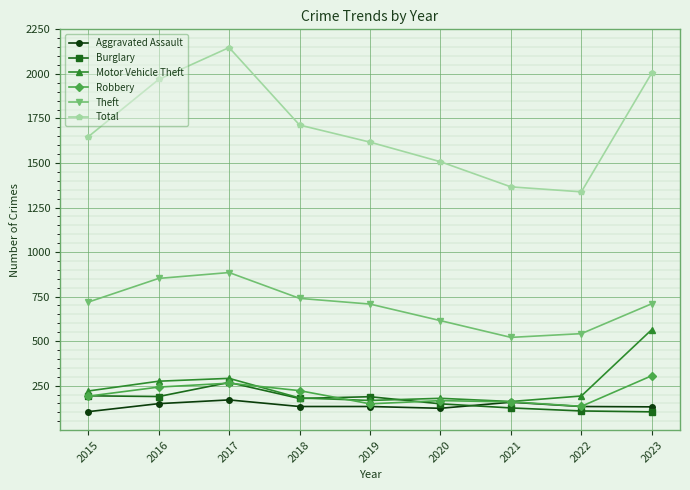

What is the total value across all series at 2017?

4026